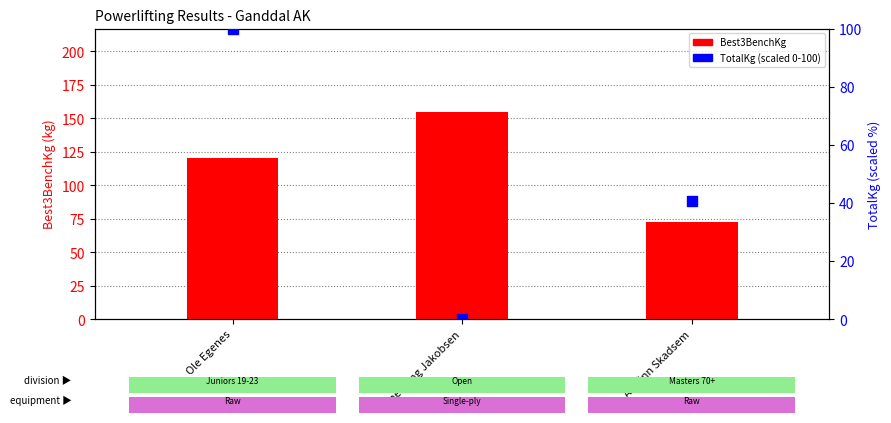

At which category is the sum across all series the highest?

Ole Egenes